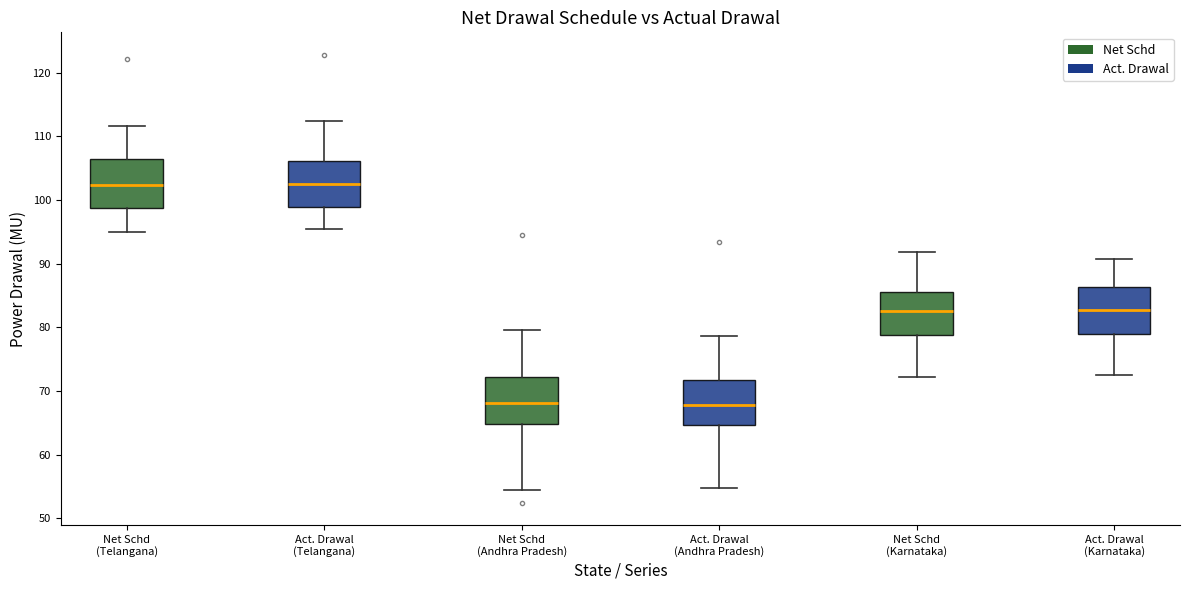

Reading left to right, transcribe this box plot: for each box, give where its median line is, the range the box spans, and where its two whiskers end, as read against the y-axis. The values are not printed on the chart, so give them approximately, as read against the axis.

Net Schd (Telangana): median 102, box 99 to 106, whiskers 95 to 112
Act. Drawal (Telangana): median 103, box 99 to 106, whiskers 95 to 112
Net Schd (Andhra Pradesh): median 68, box 65 to 72, whiskers 55 to 80
Act. Drawal (Andhra Pradesh): median 68, box 65 to 72, whiskers 55 to 79
Net Schd (Karnataka): median 83, box 79 to 85, whiskers 72 to 92
Act. Drawal (Karnataka): median 83, box 79 to 86, whiskers 73 to 91